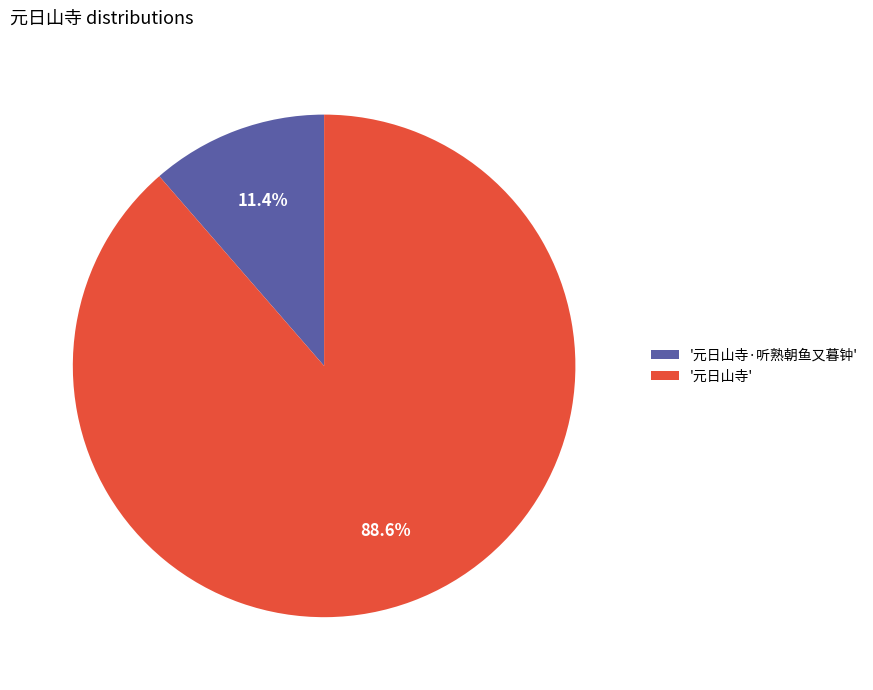

Approximately how many times larger is the value at '元日山寺' compared to '元日山寺·听熟朝鱼又暮钟'?

7.8